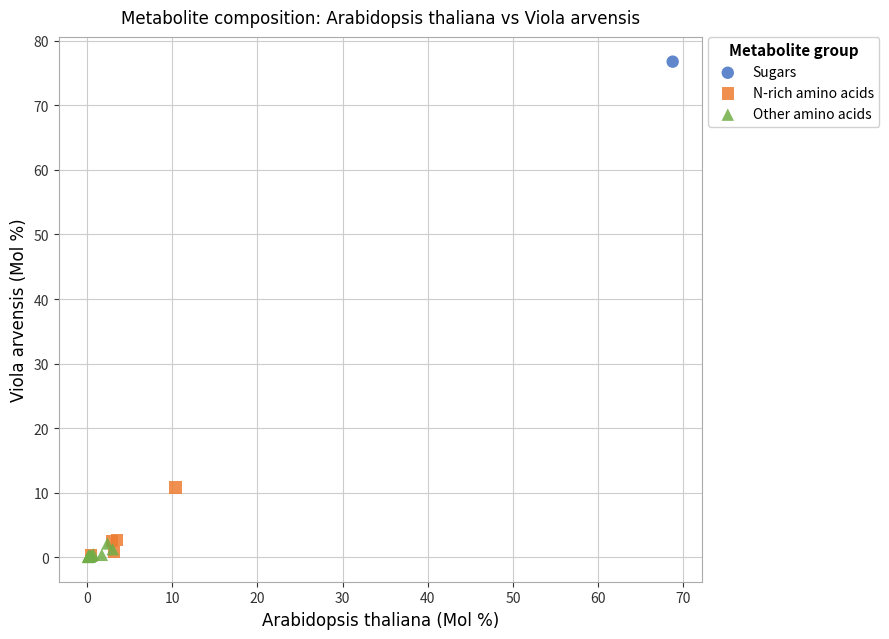

What are all the series names shown in the legend?

Sugars, N-rich amino acids, Other amino acids